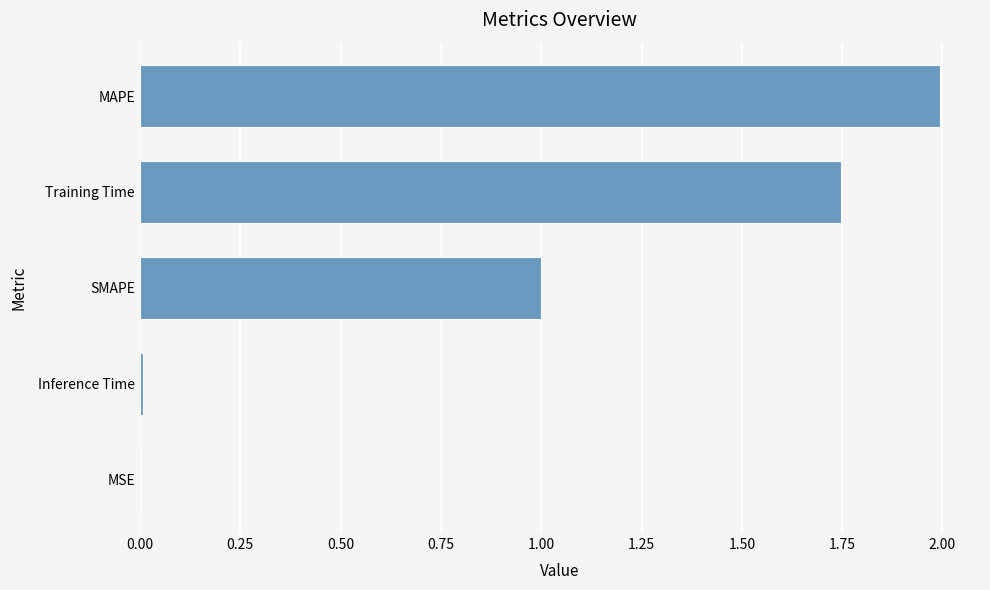

What is the sum of all values?

4.7